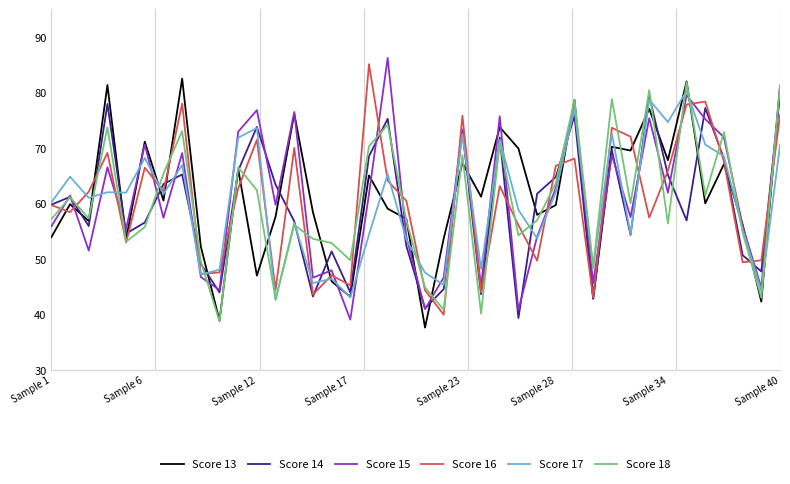

What is the smallest value displayed?

37.7